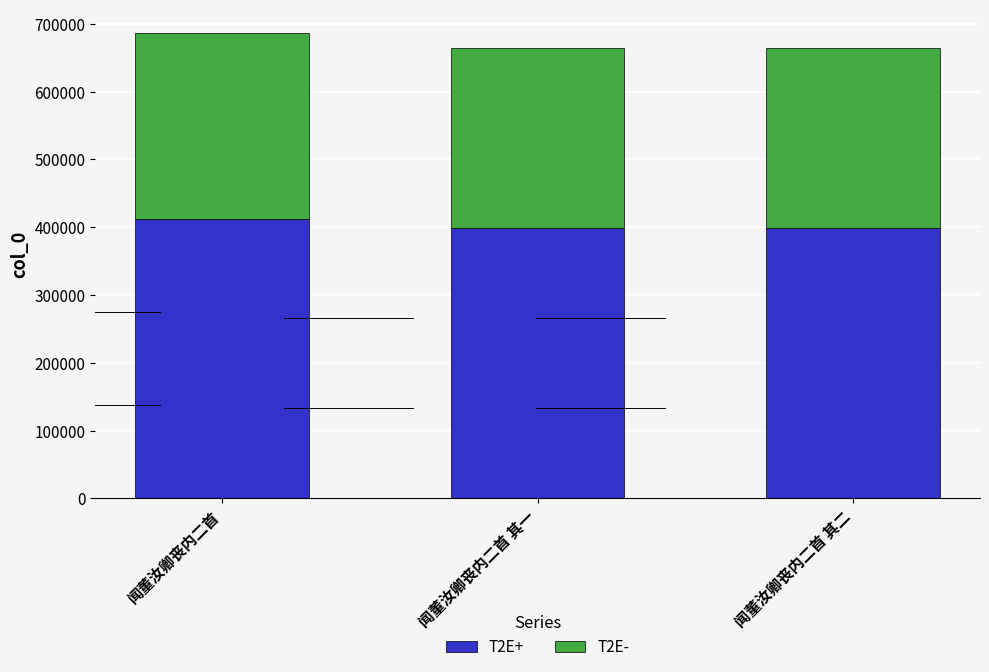

Does the chart contain stacked bars?

Yes